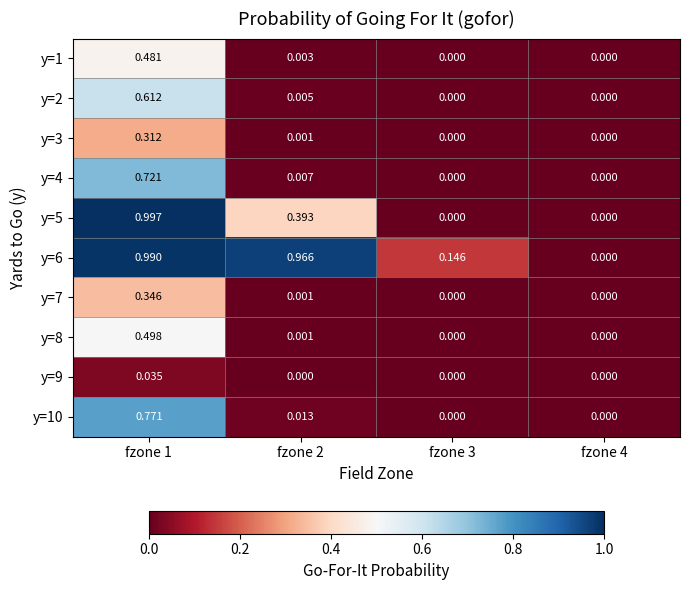

Is the value of y=5 at fzone 2 greater than the value of y=8 at fzone 3?

Yes